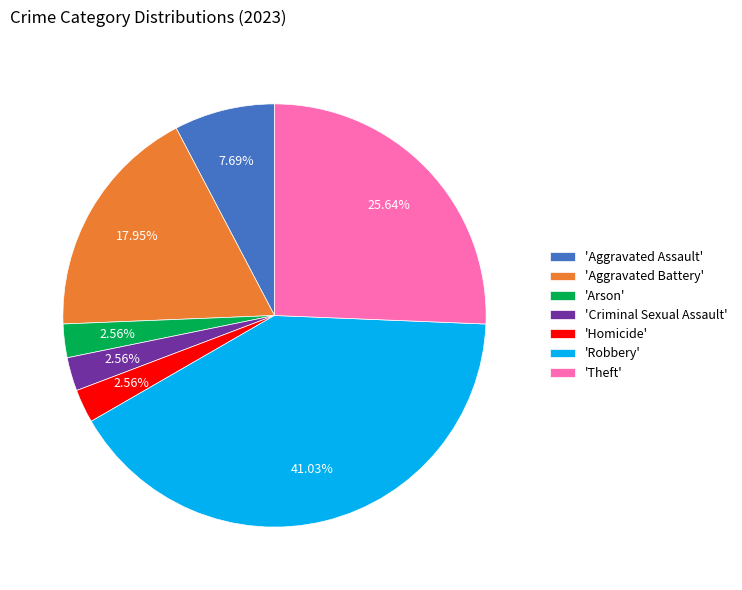

Is the sum of 'Criminal Sexual Assault' and 'Robbery' greater than half?

No